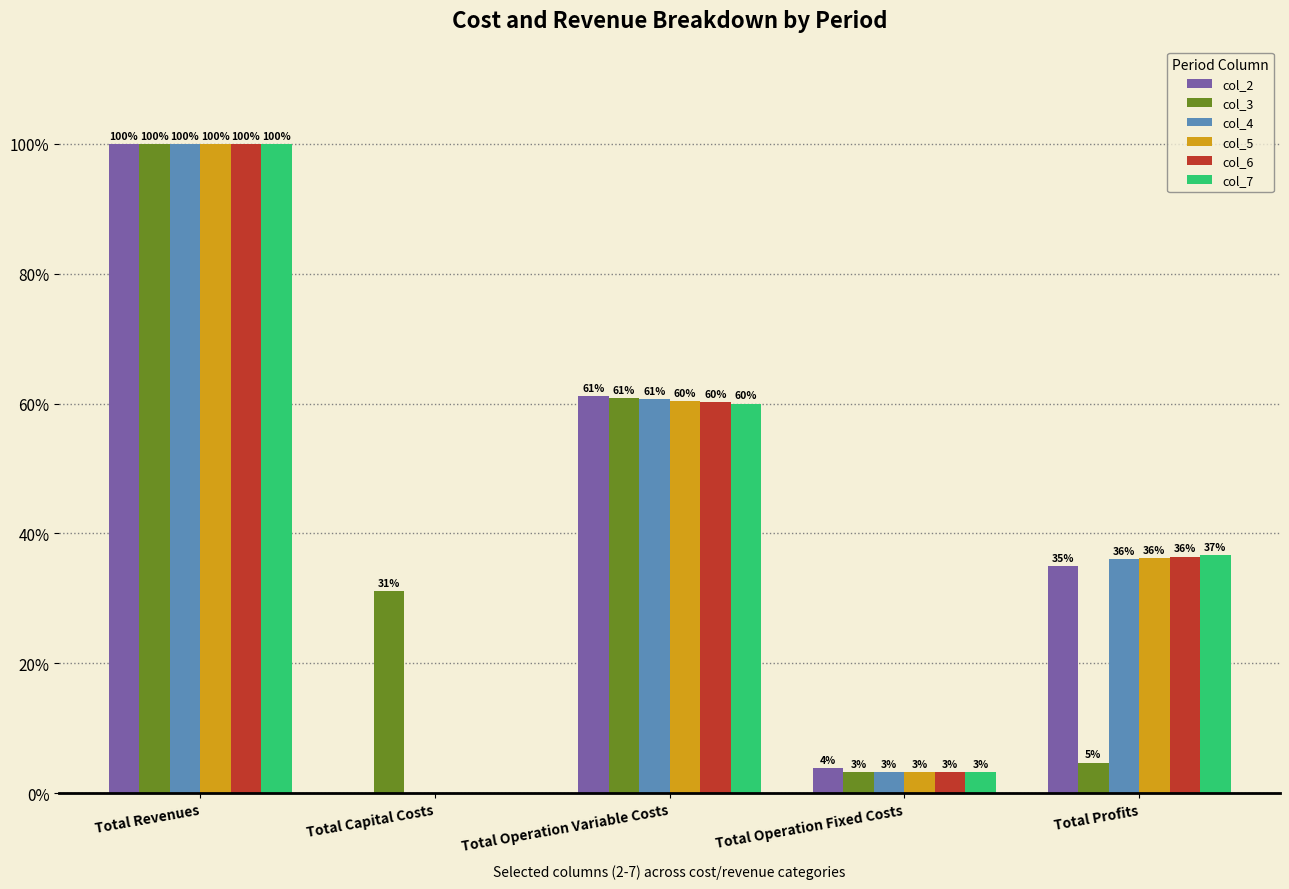

What is the greatest value displayed?

100.0